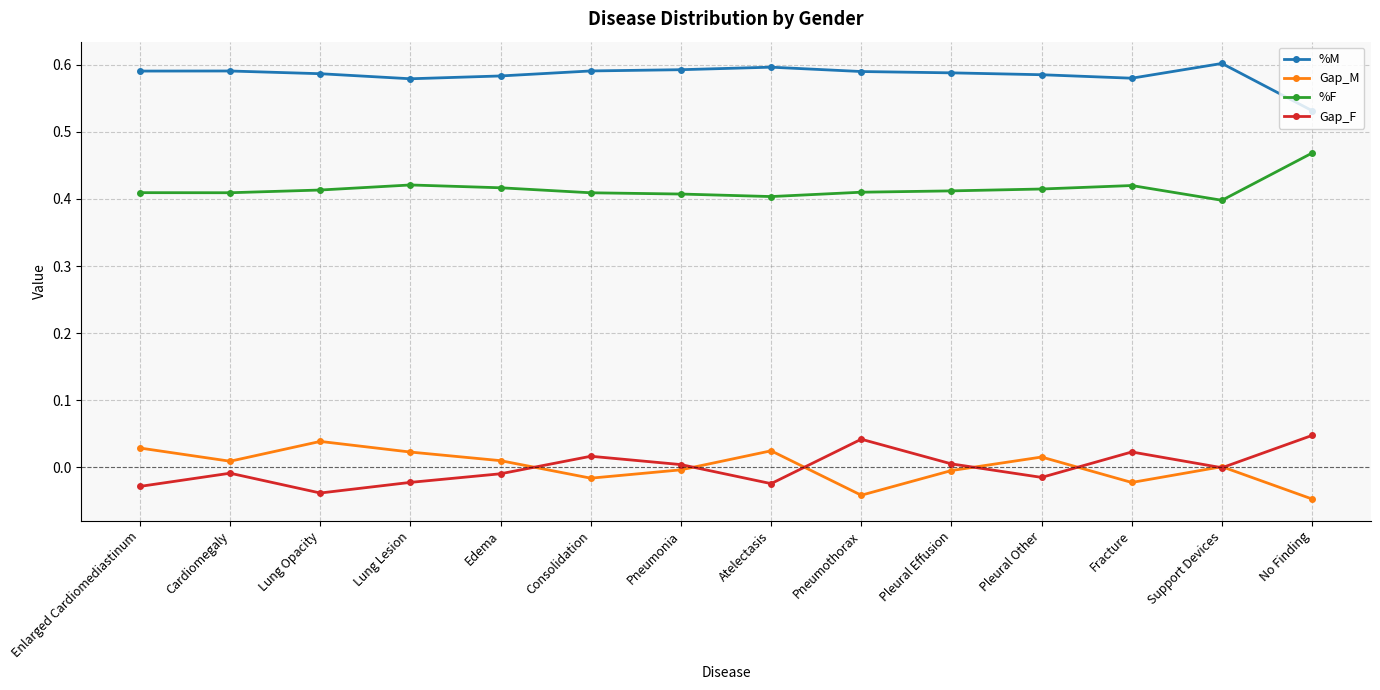

True or false: %M has more than 1 points higher than both neighbors.

True